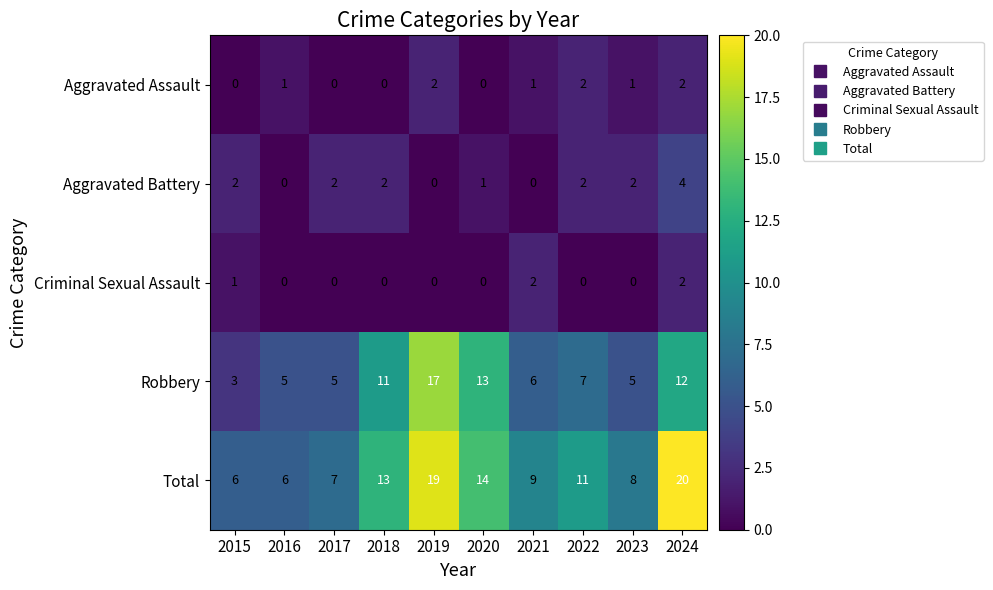

Rank the series at 2023 from lowest to highest value.

Criminal Sexual Assault, Aggravated Assault, Aggravated Battery, Robbery, Total